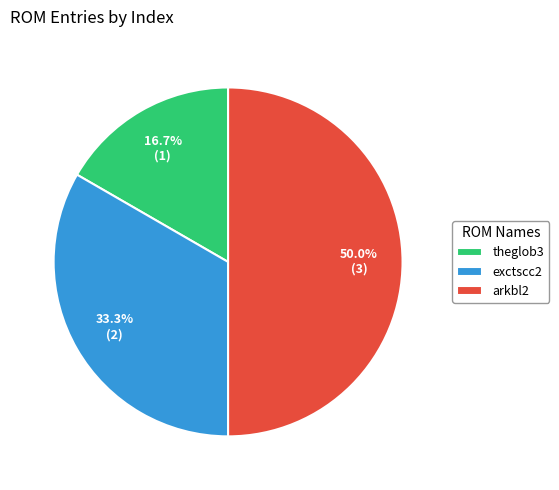

What percentage do arkbl2 and exctscc2 together represent?

83.3%